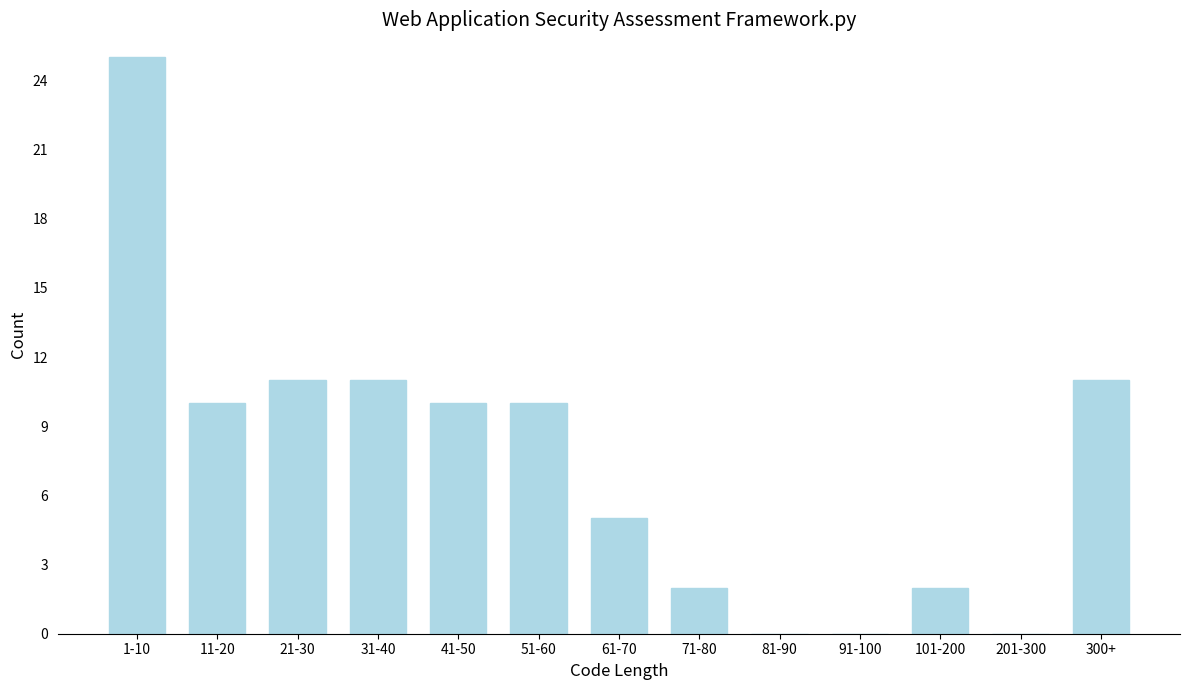

Reading left to right, list all the values displayed in this chart.

1-10=25	11-20=10	21-30=11	31-40=11	41-50=10	51-60=10	61-70=5	71-80=2	81-90=0	91-100=0	101-200=2	201-300=0	300+=11